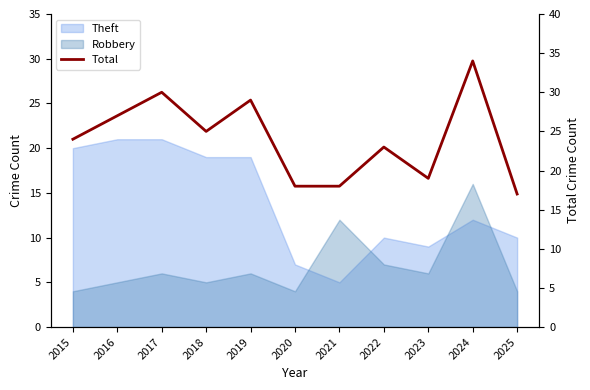

Which label corresponds to the smallest value in the chart?

2015